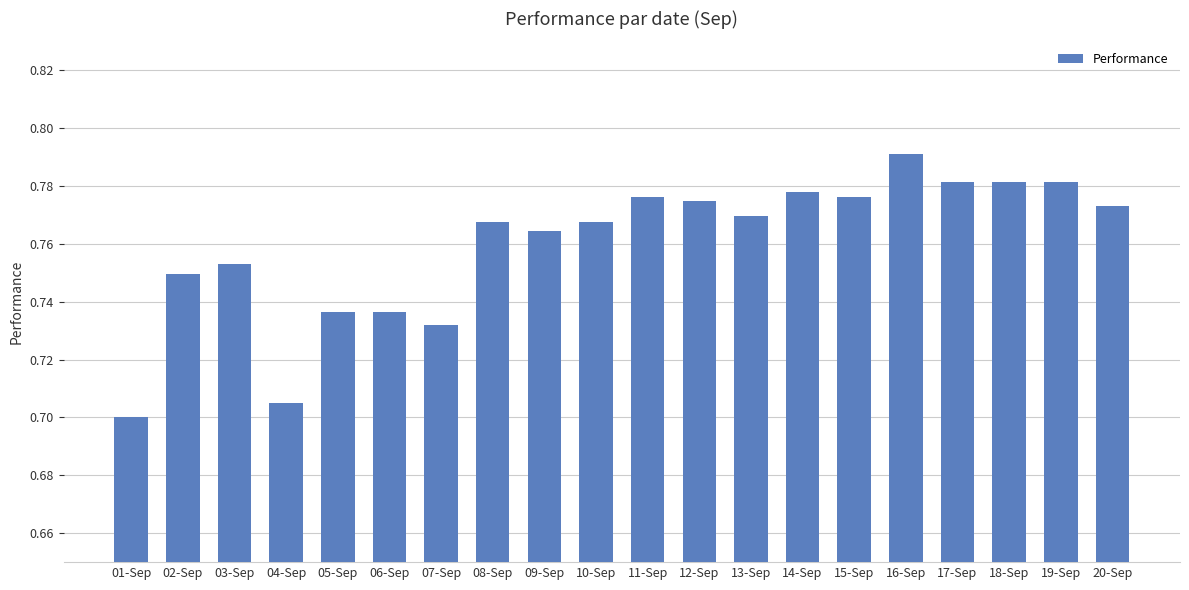

What is the label of the 3rd bar from the left?

03-Sep